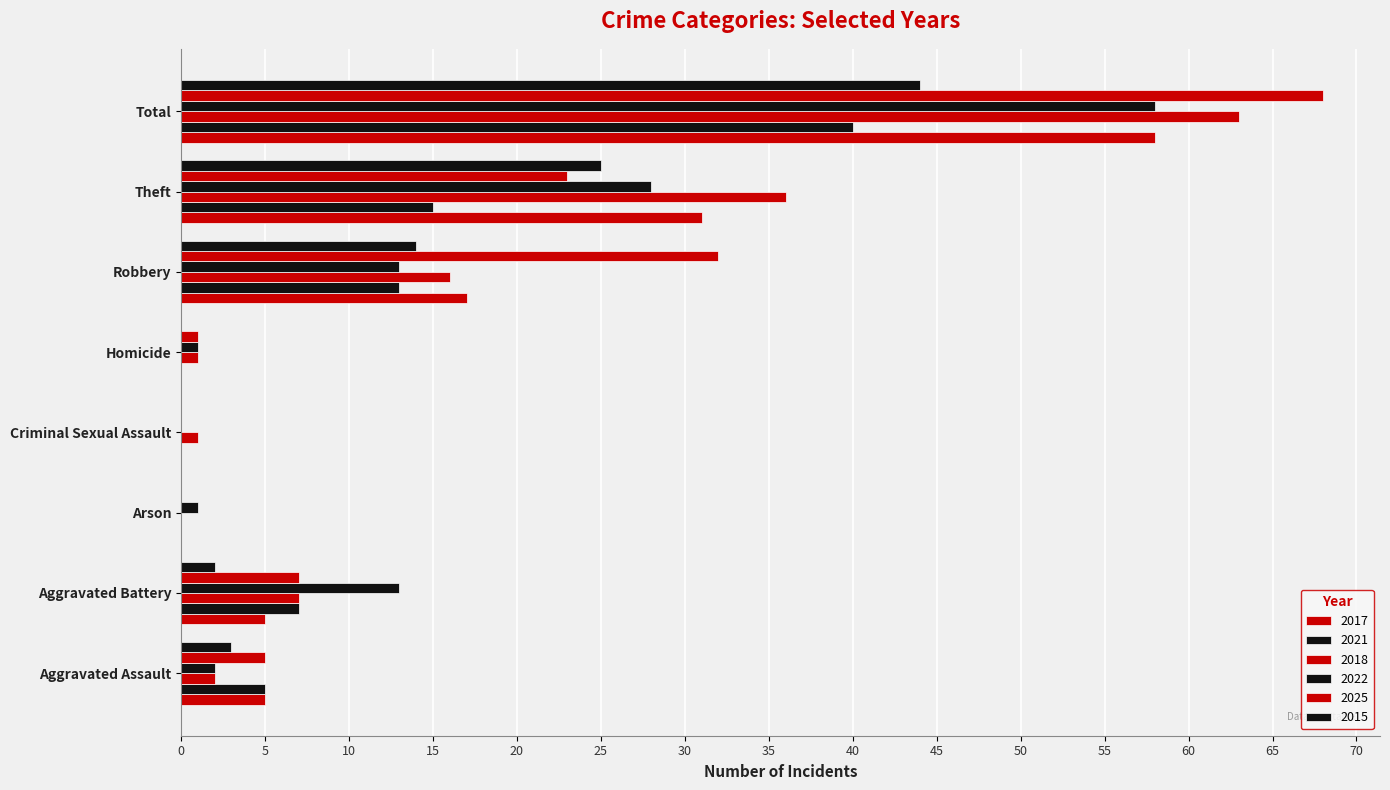

Count the number of categories in the chart.

8